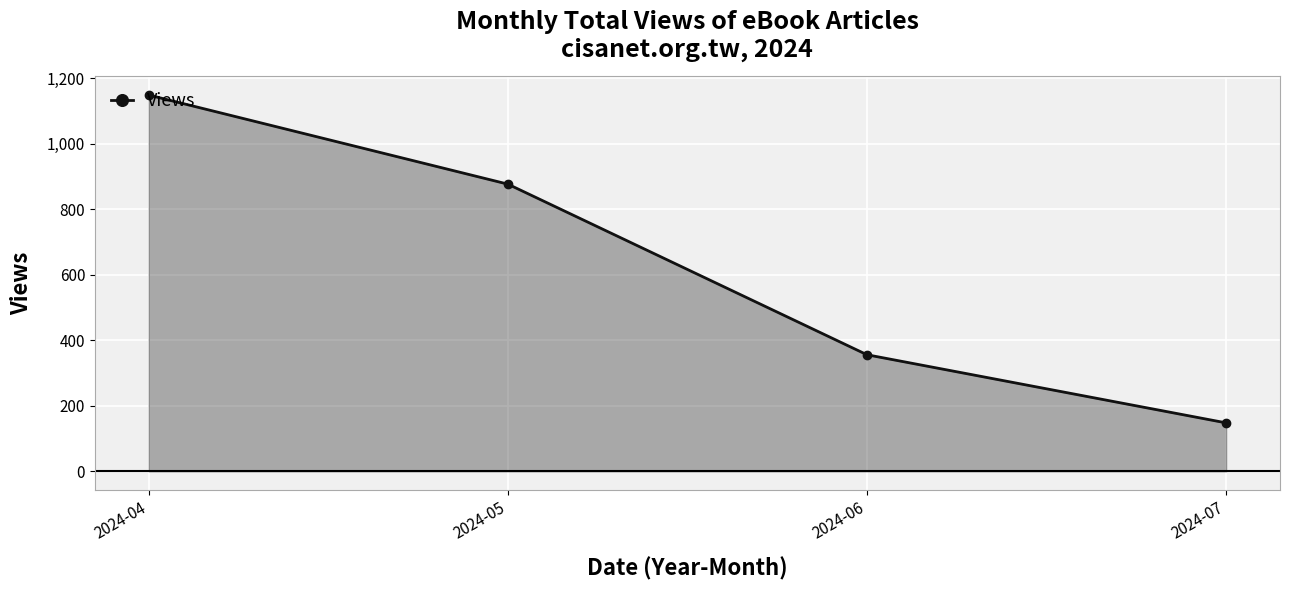

What is the difference between the maximum and minimum values?

1001